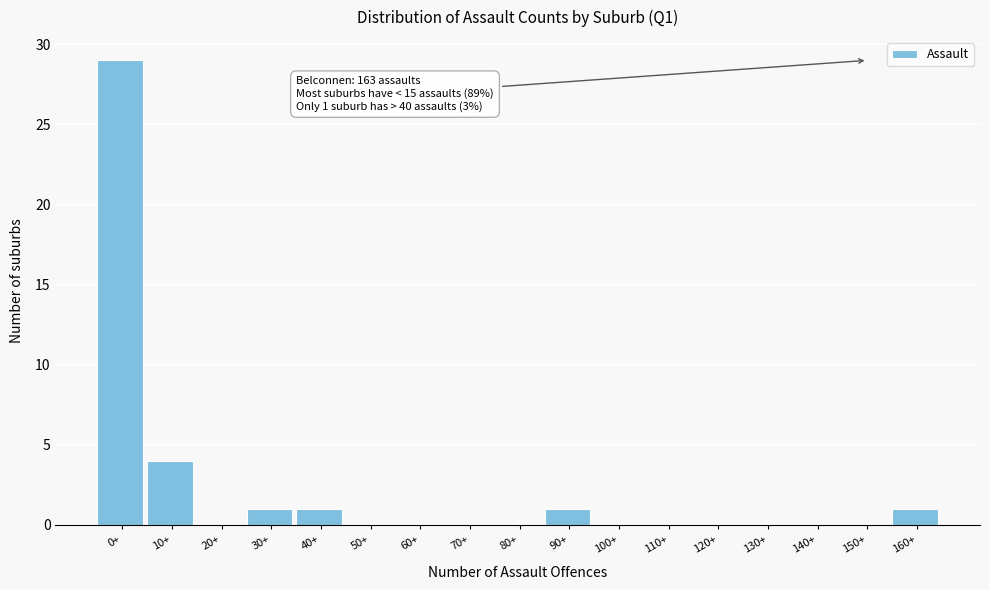

Reading right to left, what are all the values shown in this chart?

160+=1	150+=0	140+=0	130+=0	120+=0	110+=0	100+=0	90+=1	80+=0	70+=0	60+=0	50+=0	40+=1	30+=1	20+=0	10+=4	0+=29